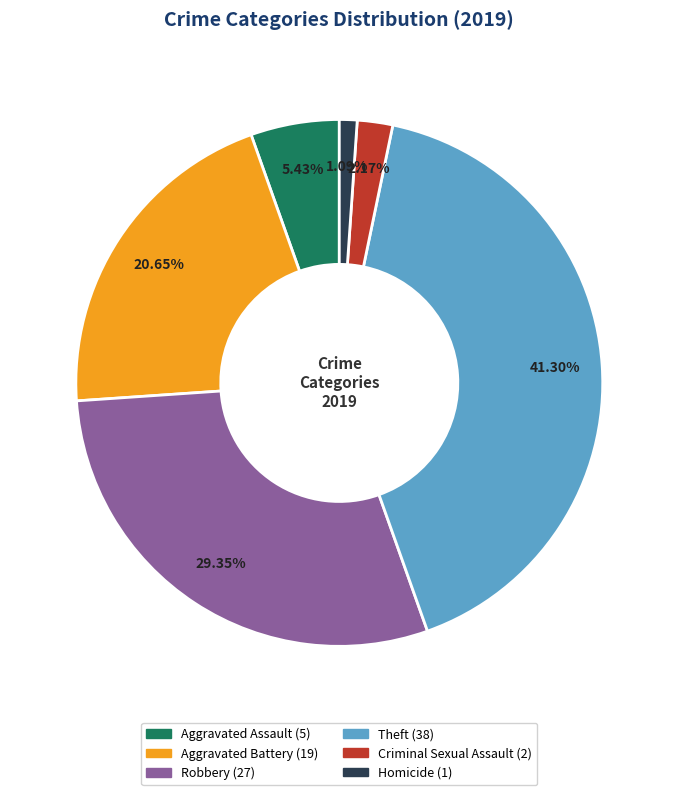

Count the number of slices in the pie.

6